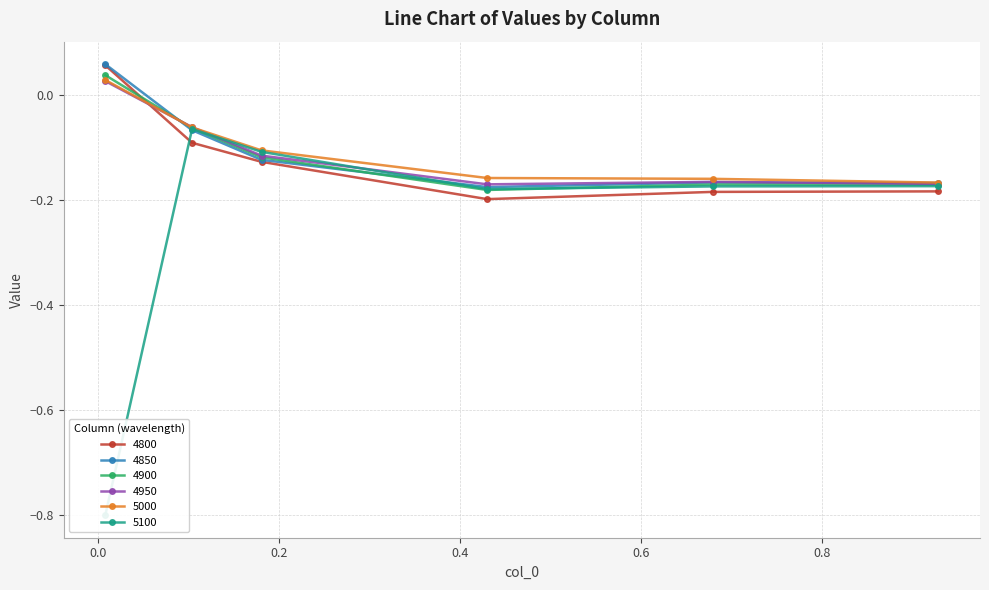

List the series in order of their peak value, lowest first.

5100, 4950, 5000, 4900, 4800, 4850